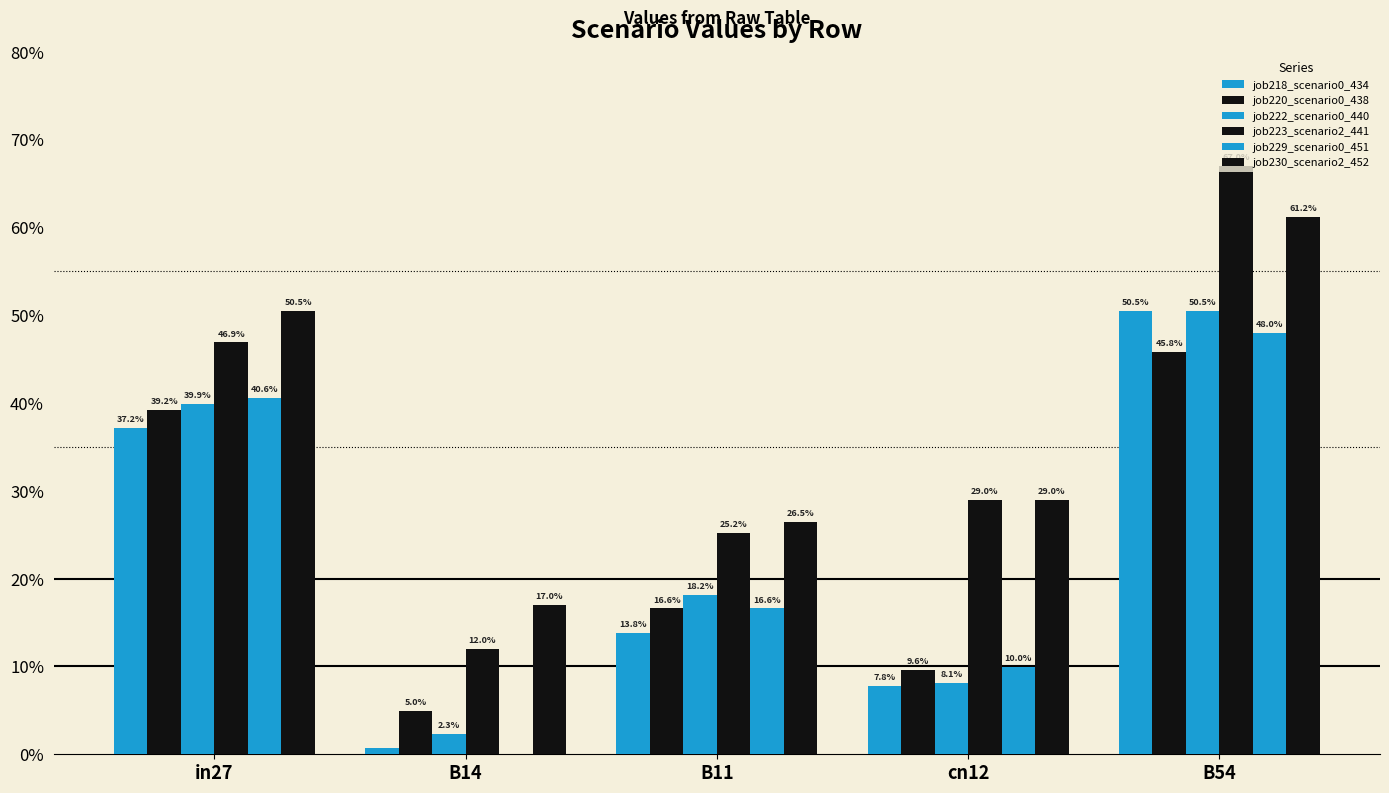

What is the label of the 4th bar from the left?

cn12